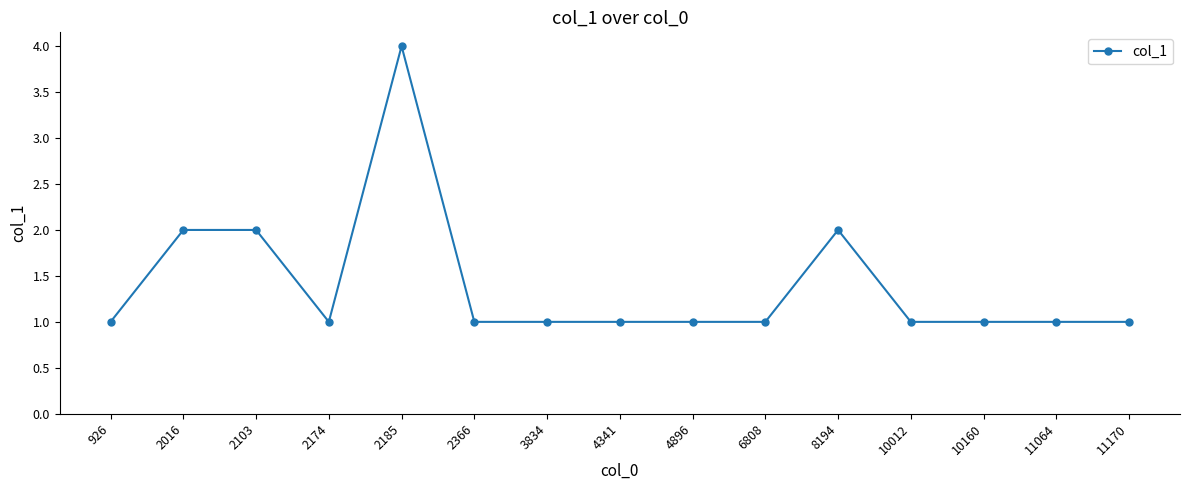

At which category does the chart reach its peak across all series?

2185